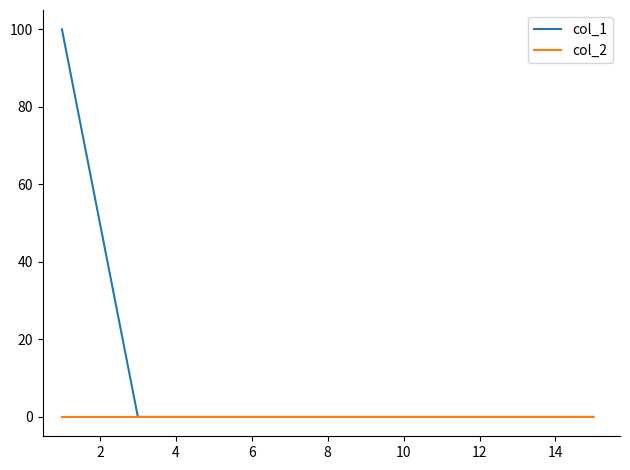

List the series in order of their overall mean, highest first.

col_1, col_2